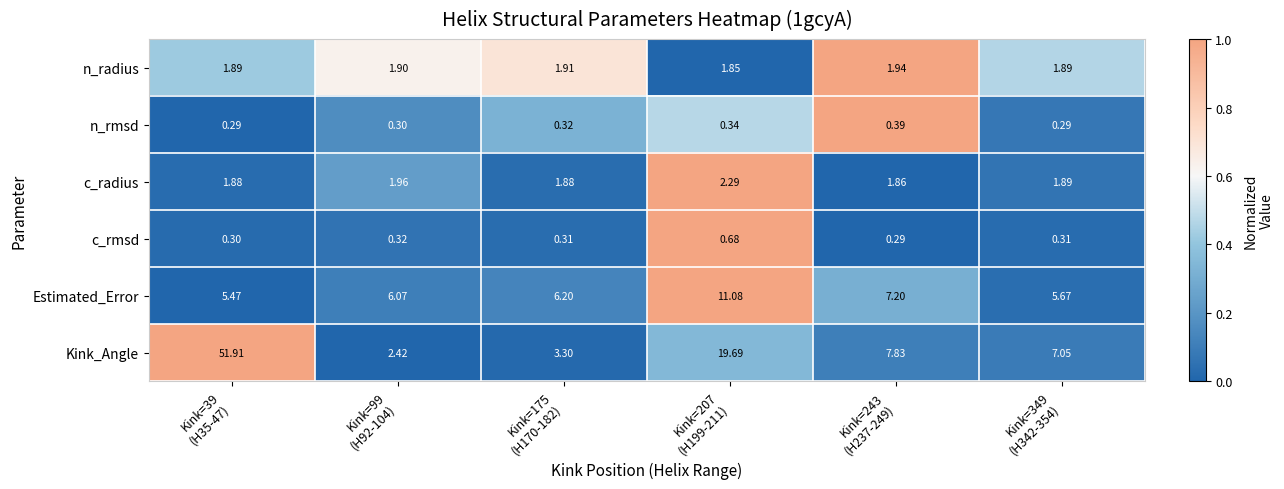

Which series has the largest range (max minus min)?

Kink_Angle